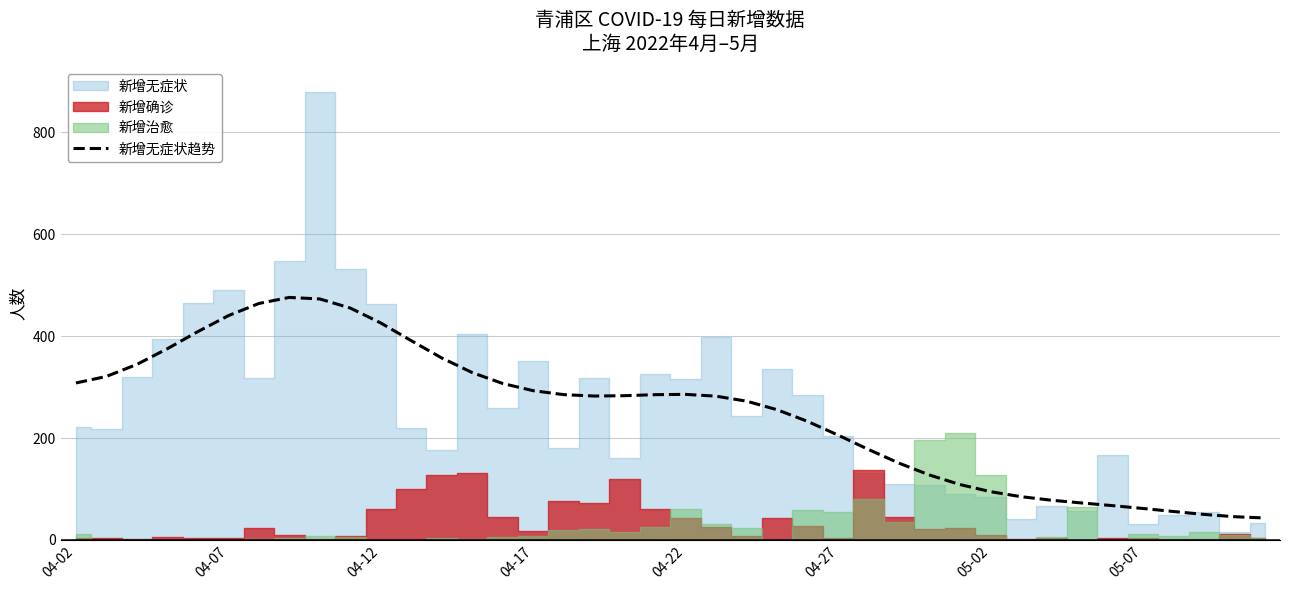

What is the difference between the values at 12 and 26?

179.5